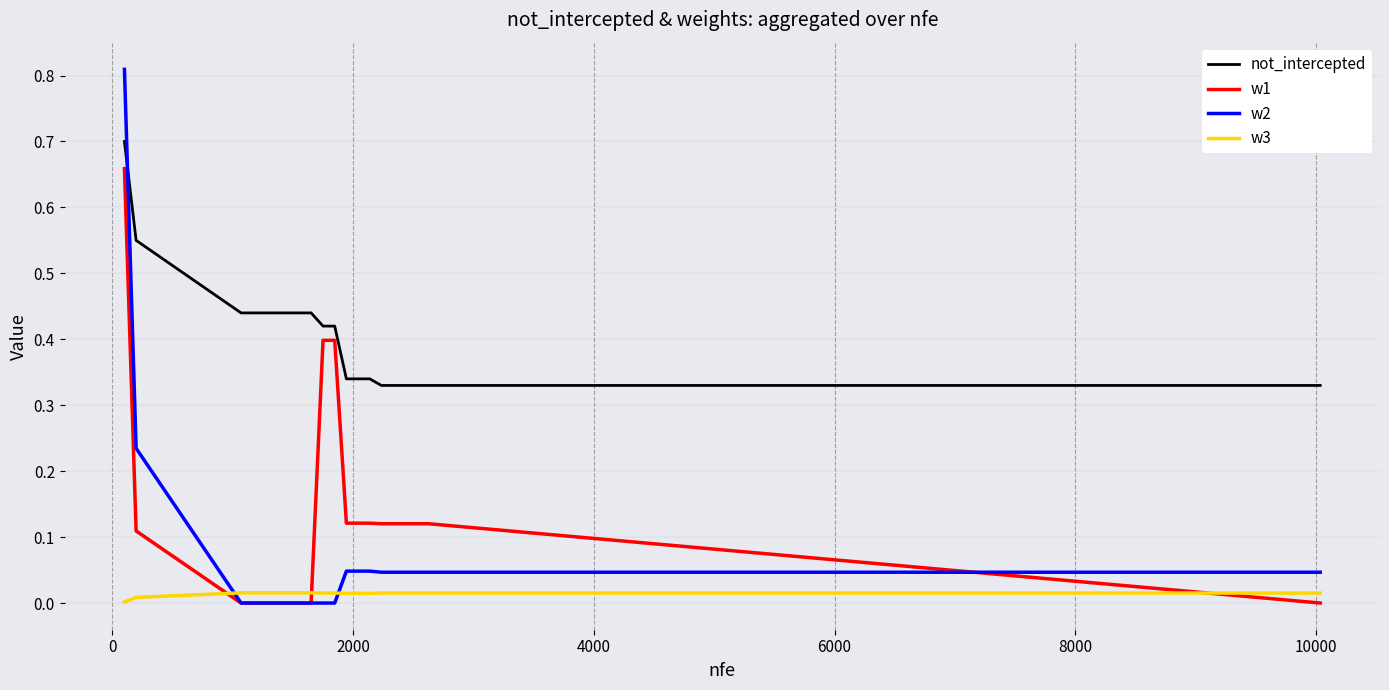

How many lines are shown in the chart?

4